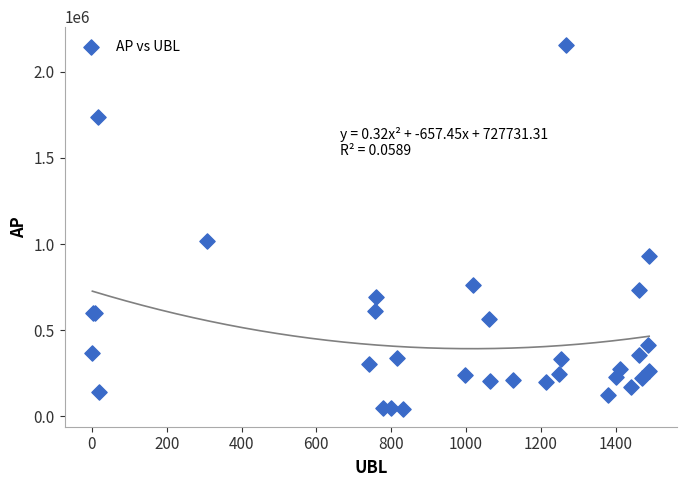

What Y value in the scatter plot is closest to 1099734?

1018680